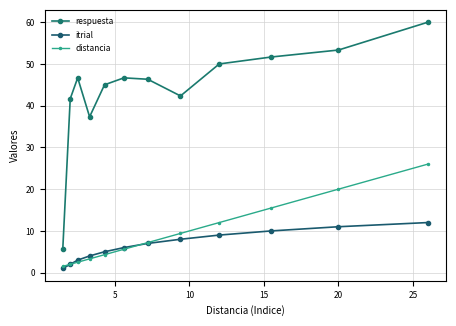

How many lines are shown in the chart?

3